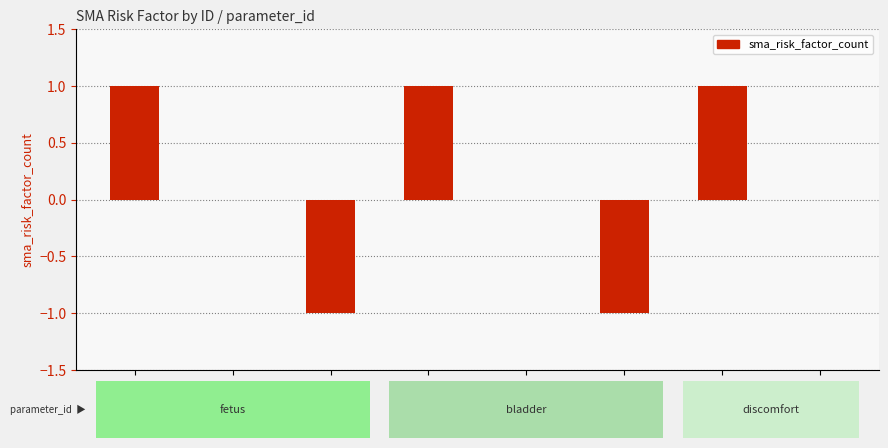

Is it true that sma_risk_factor_count equals 0 at normal_f?

True